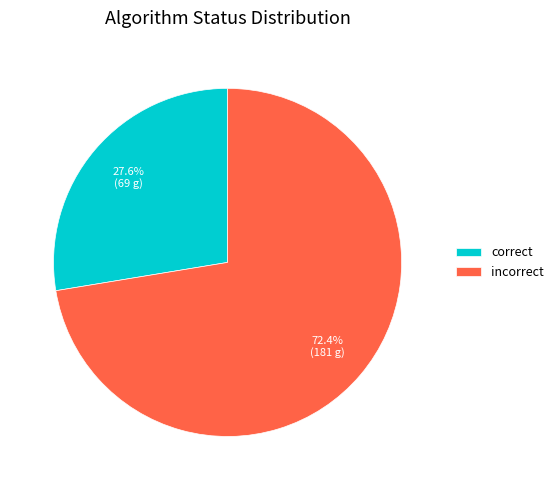

Rank the categories by value from lowest to highest.

correct, incorrect